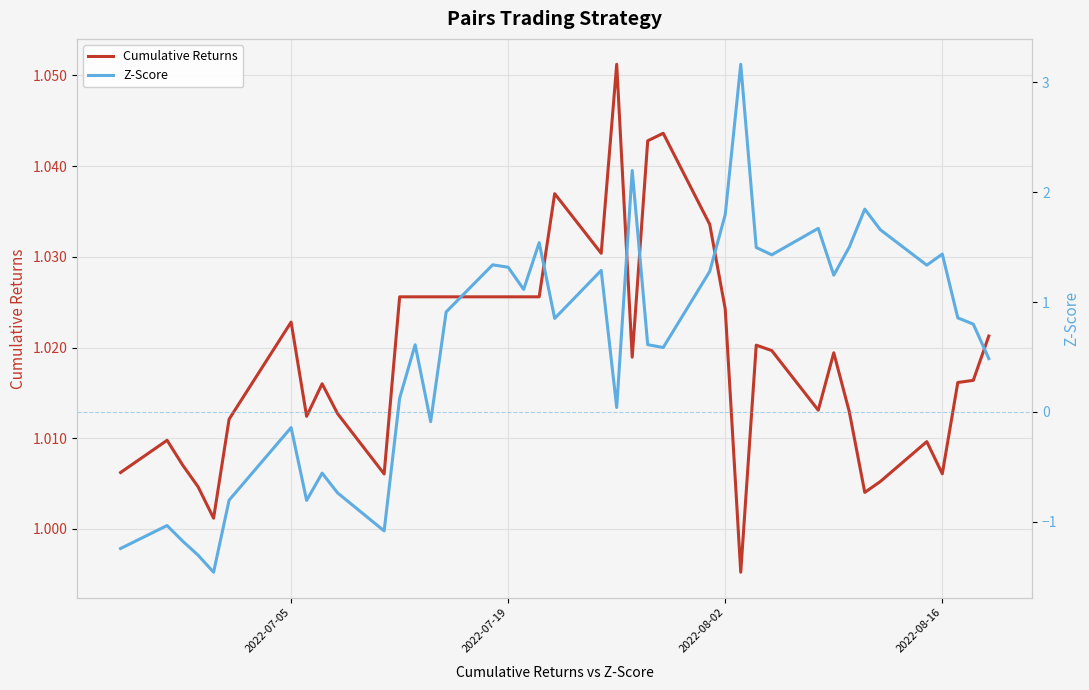

Does the chart display data point markers on the line(s)?

No